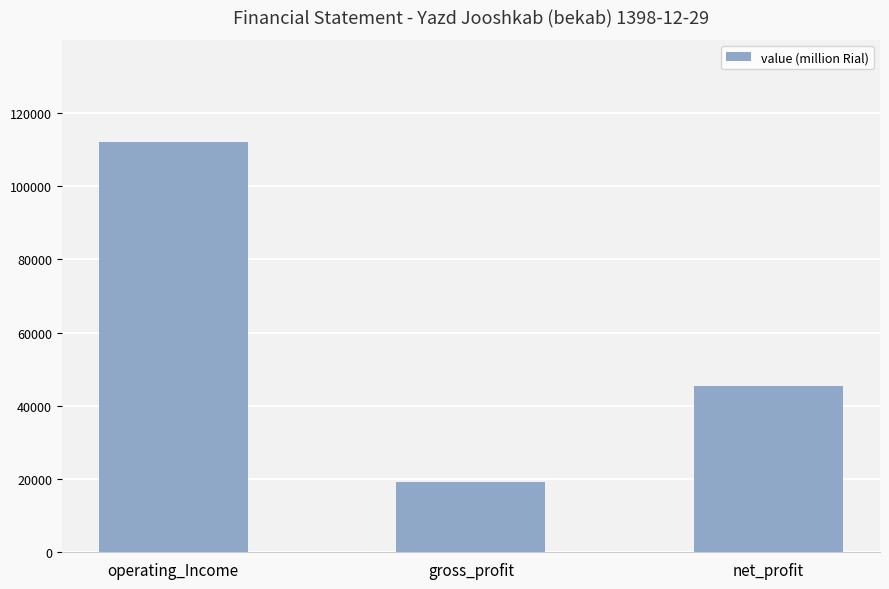

Which category has the lowest value across all series?

gross_profit